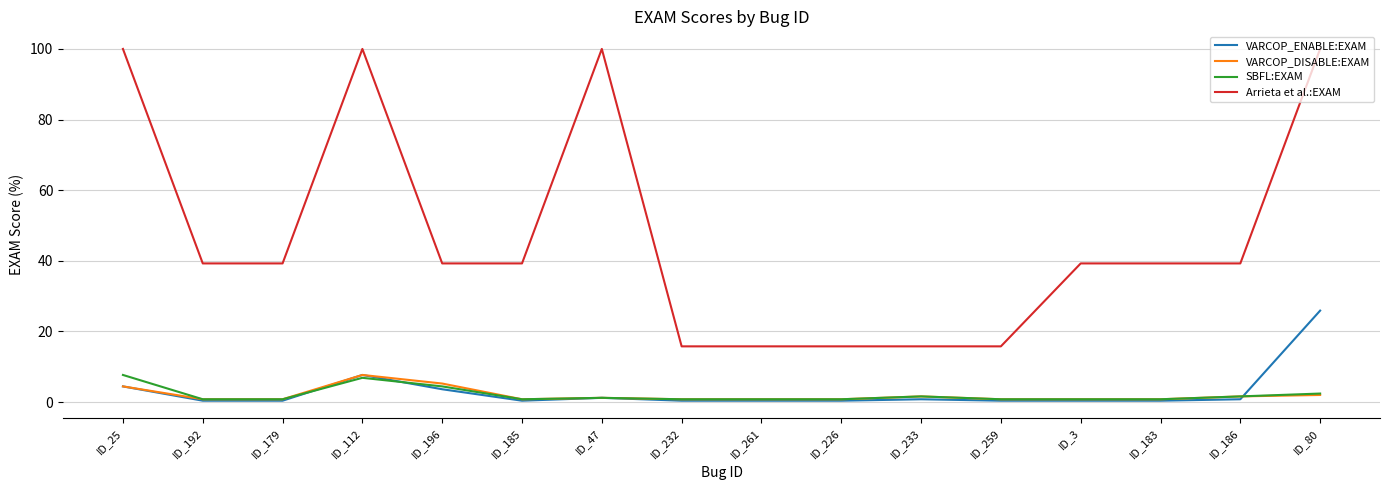

Which series has the largest range (max minus min)?

Arrieta et al.:EXAM